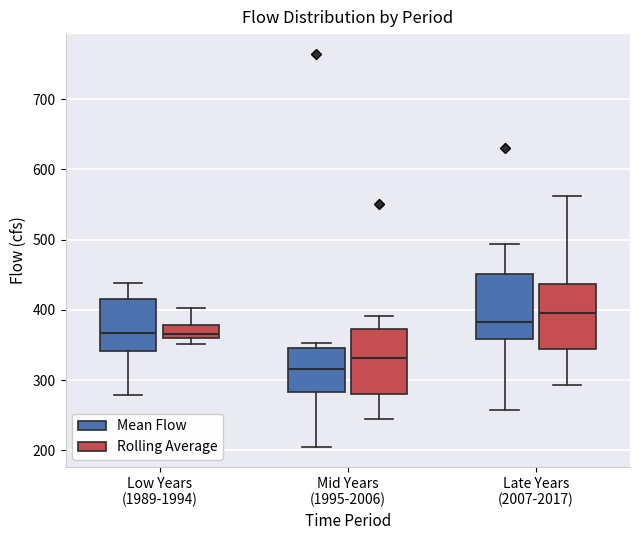

Which box's median line is the lowest?

Mid Years (1995-2006) (Mean Flow)